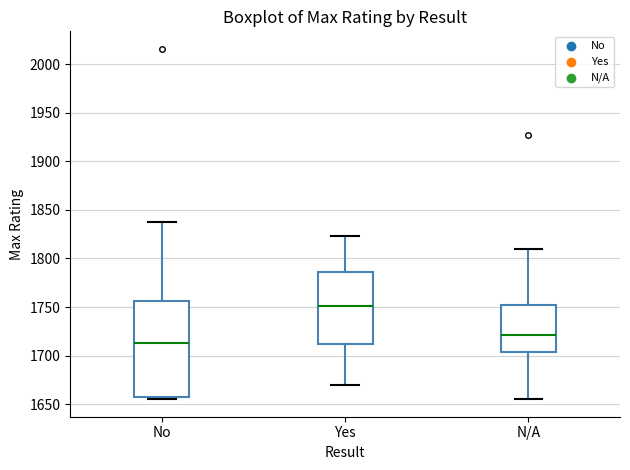

Where does the lower whisker of the box for N/A end on the y-axis? The values are not printed on the chart, so give them approximately, as read against the axis.

1655